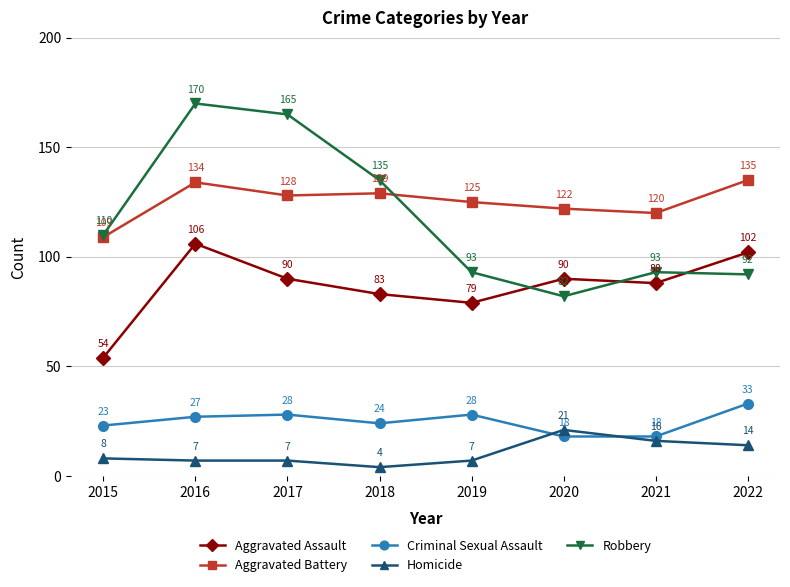

True or false: Robbery and Homicide intersect in this chart.

False